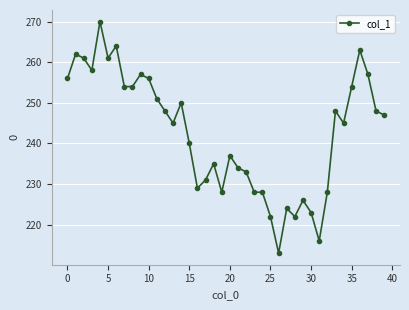

True or false: there are more than 1 points higher than both neighbors.

True